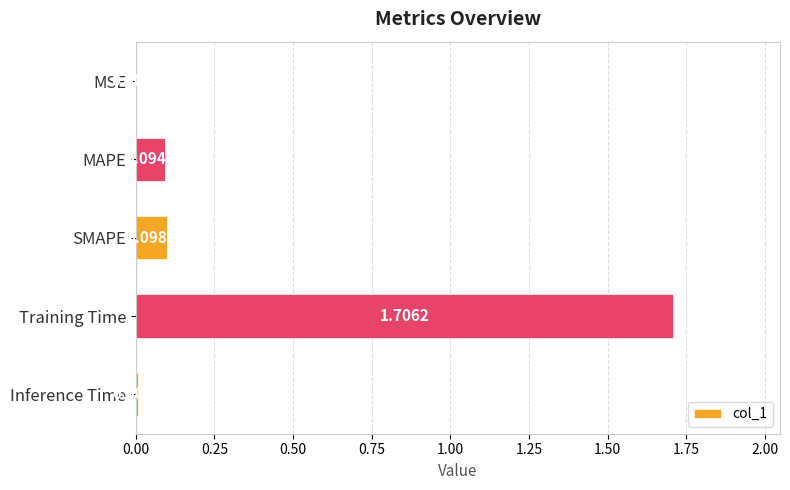

How many distinct data groups are displayed?

1